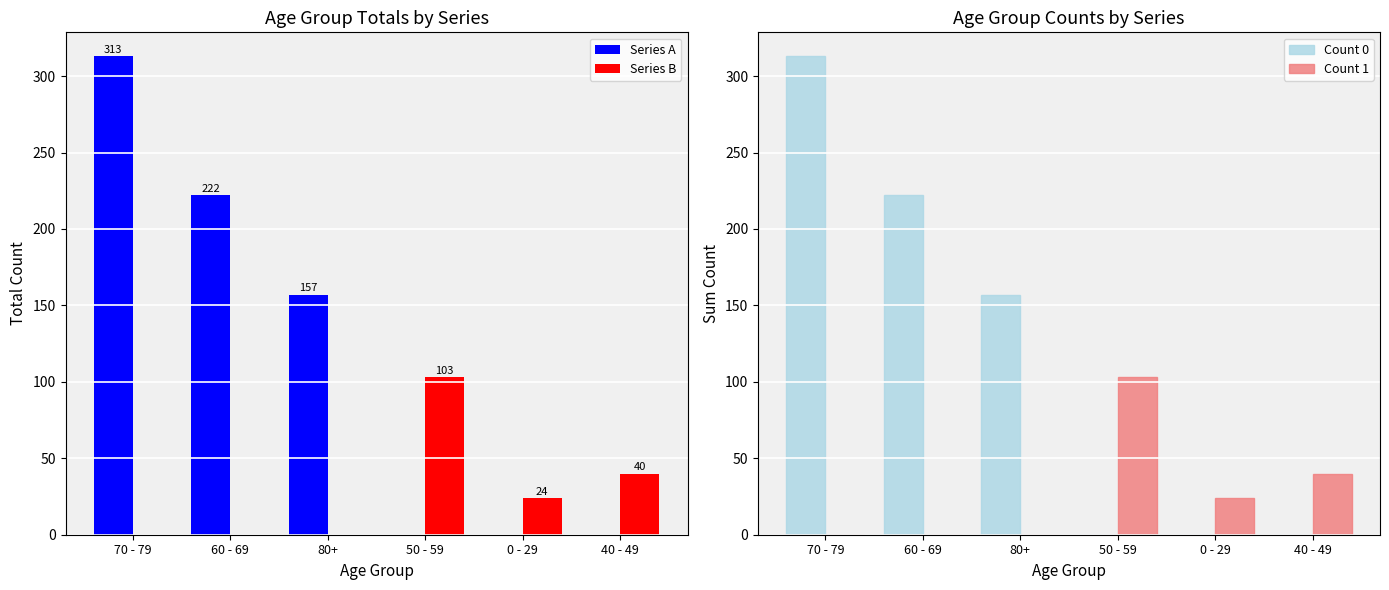

How many values in the Count 0 series are below 157?

3